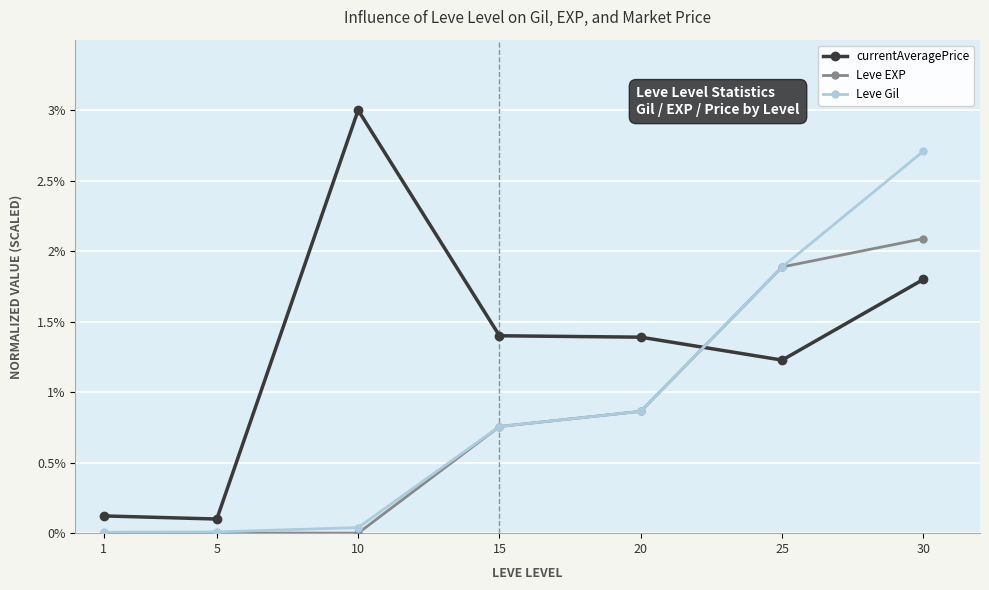

What is the difference between the maximum and minimum values in the Leve EXP series?

2.1